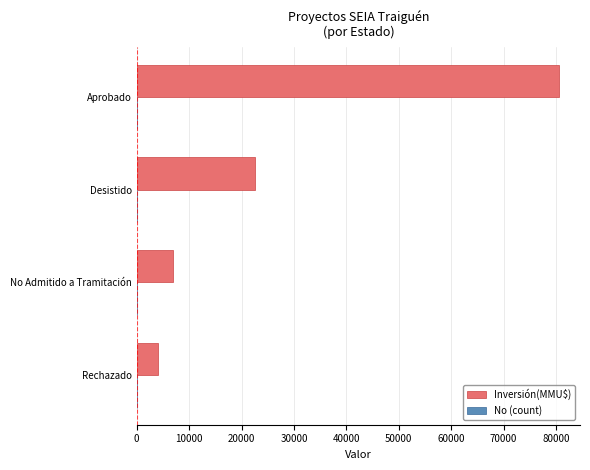

What is the highest value of the Inversión(MMU$) series?

80535